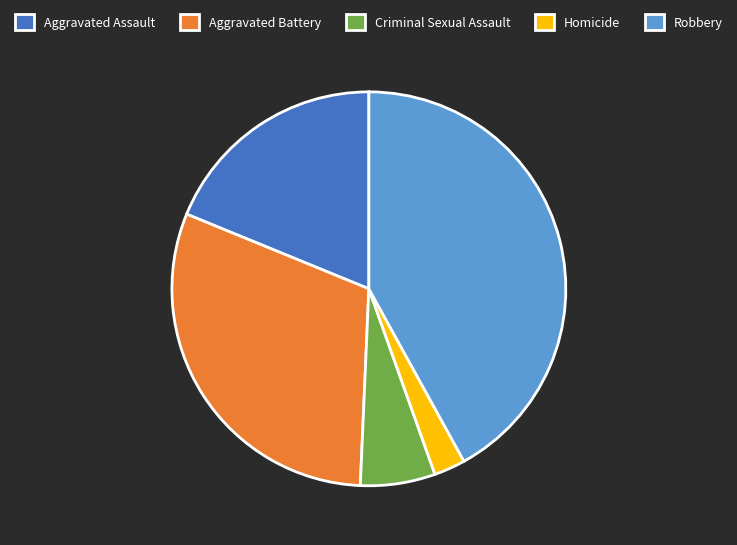

Does any single category account for the majority?

No